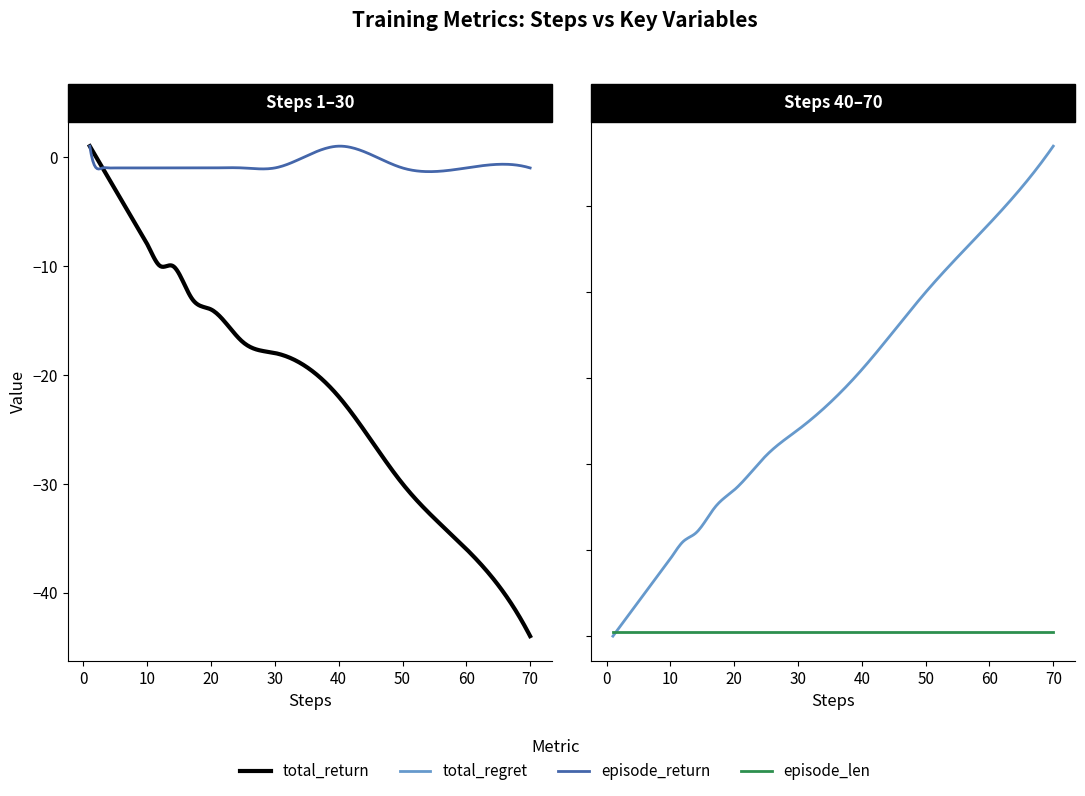

Reading left to right, list all the values displayed in this chart.

total_return: 1=1	2=0	3=-1	4=-2	5=-3	6=-4	7=-5	8=-6	9=-7	10=-8	12=-10	14=-10	17=-13	20=-14	25=-17	30=-18	40=-22	50=-30	60=-36	70=-44
total_regret: 1=0	2=2	3=4	4=6	5=8	6=10	7=12	8=14	9=16	10=18	12=22	14=24	17=30	20=34	25=42	30=48	40=62	50=80	60=96	70=114
episode_return: 1=1	2=-1	3=-1	4=-1	5=-1	6=-1	7=-1	8=-1	9=-1	10=-1	12=-1	14=-1	17=-1	20=-1	25=-1	30=-1	40=1	50=-1	60=-1	70=-1
episode_len: 1=1	2=1	3=1	4=1	5=1	6=1	7=1	8=1	9=1	10=1	12=1	14=1	17=1	20=1	25=1	30=1	40=1	50=1	60=1	70=1